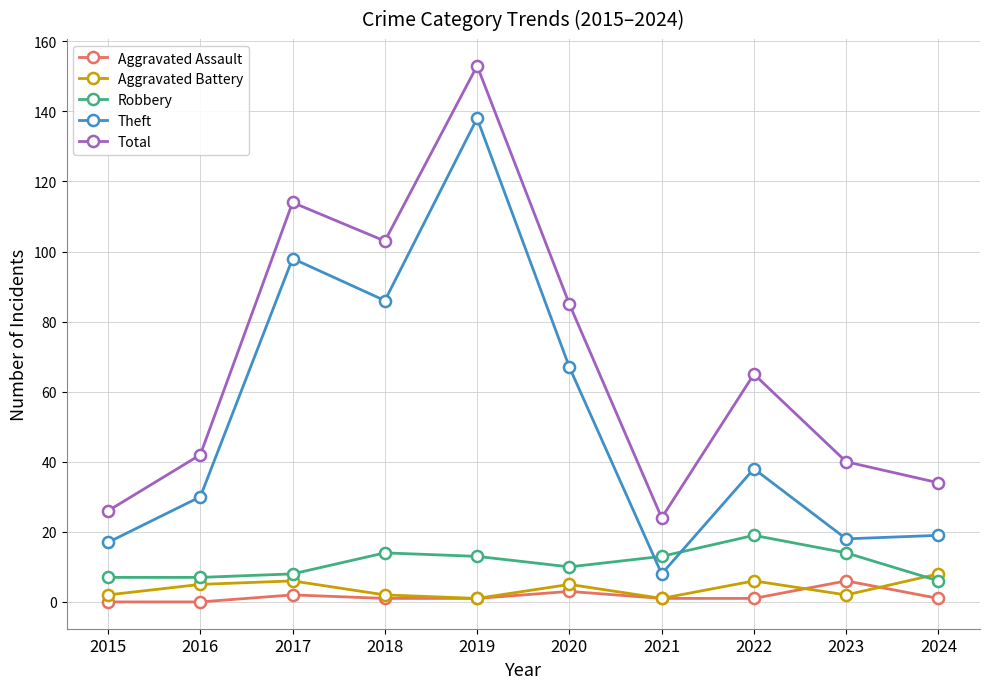

Between 2016 and 2017, which series saw the biggest shift?

Total